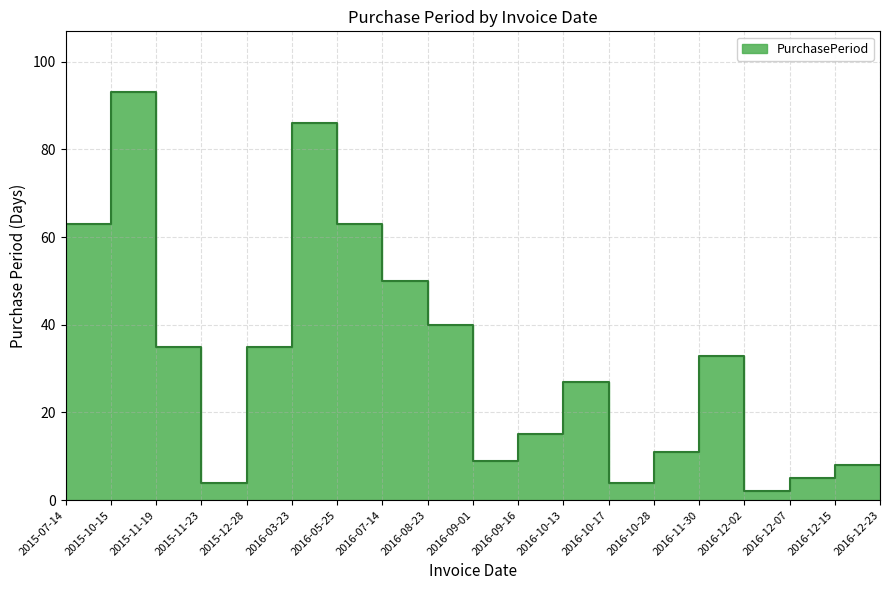

Rank the categories by value from highest to lowest.

2015-10-15, 2016-03-23, 2015-07-14, 2016-05-25, 2016-07-14, 2016-08-23, 2015-11-19, 2015-12-28, 2016-11-30, 2016-10-13, 2016-09-16, 2016-10-28, 2016-09-01, 2016-12-15, 2016-12-23, 2016-12-07, 2015-11-23, 2016-10-17, 2016-12-02